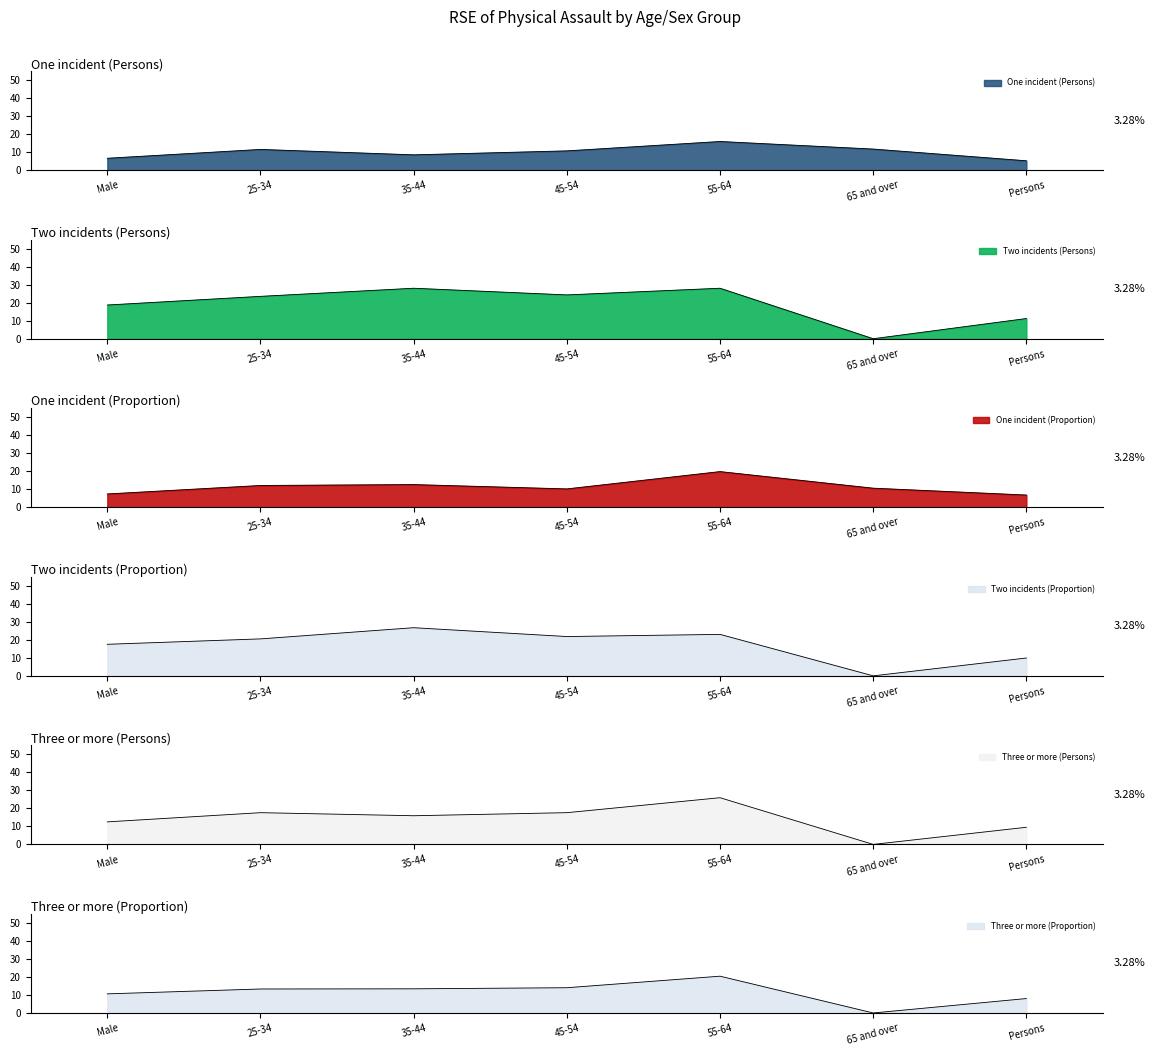

How many interior local valleys does the Two incidents (Persons) series have?

2